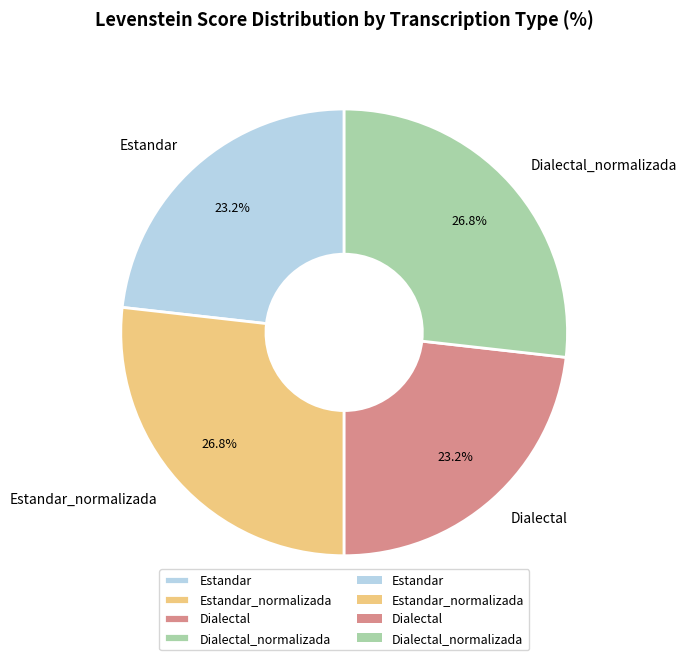

What is the total percentage of Dialectal and Estandar_normalizada?

50.0%